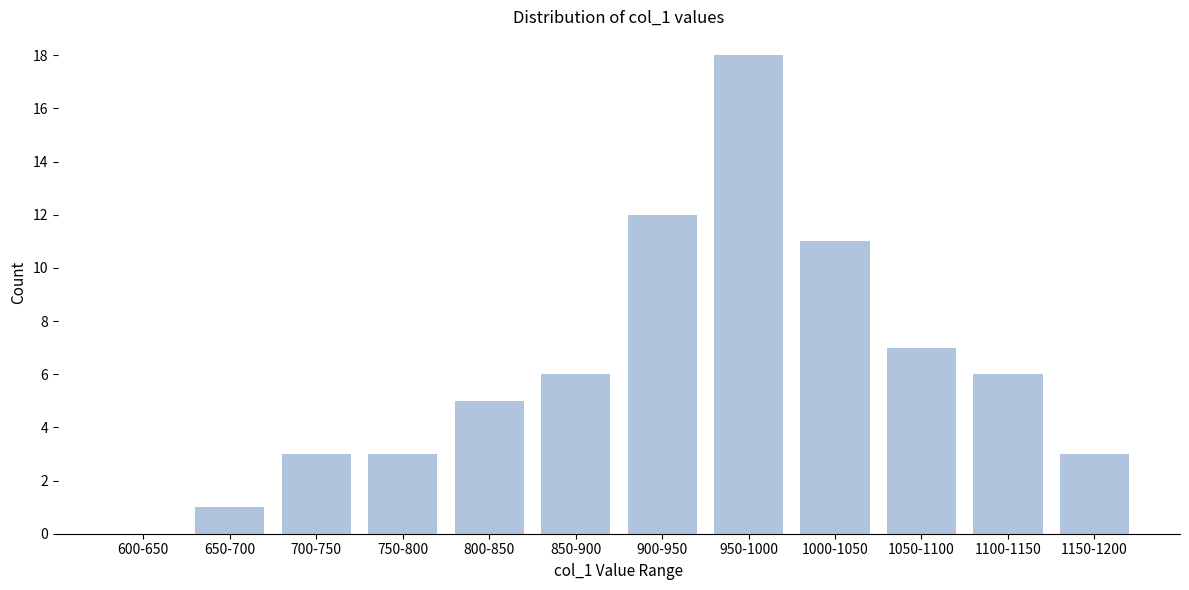

Reading right to left, extract all data points from this chart.

1150-1200=3	1100-1150=6	1050-1100=7	1000-1050=11	950-1000=18	900-950=12	850-900=6	800-850=5	750-800=3	700-750=3	650-700=1	600-650=0